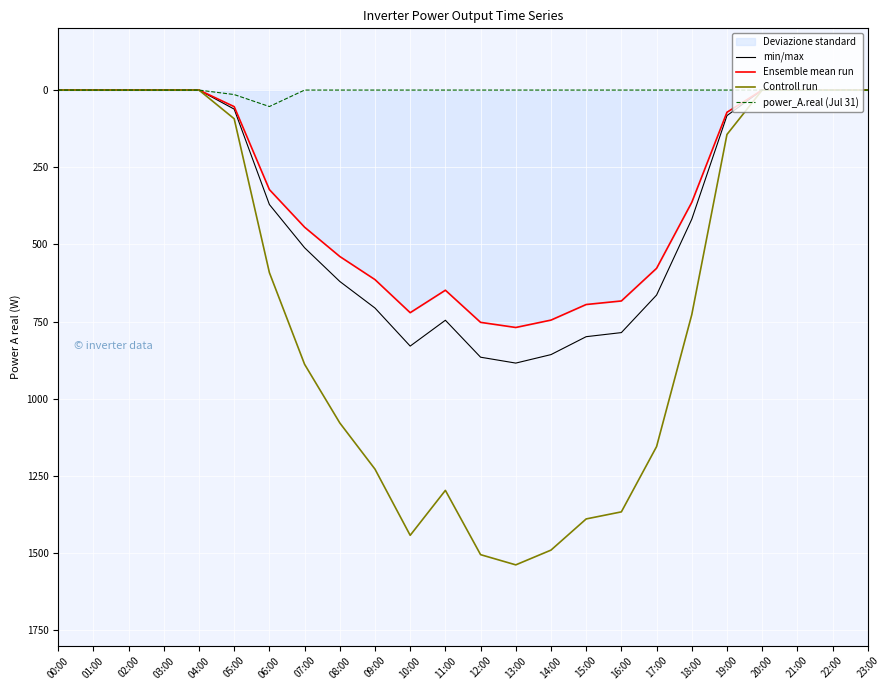

What is the difference between the maximum and minimum values in the Ensemble mean run series?

769.1